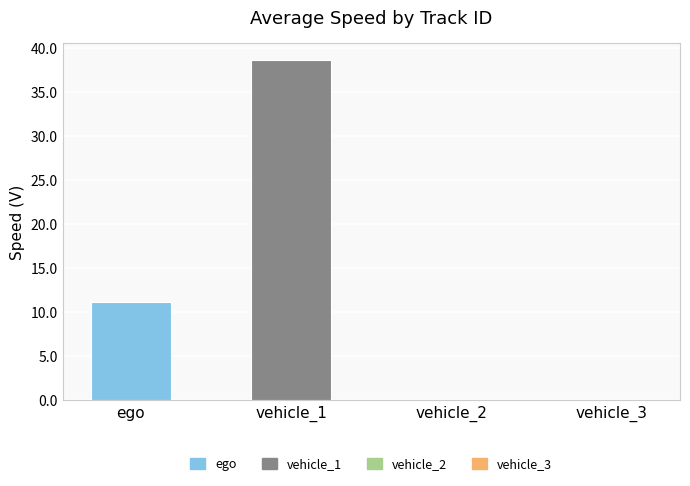

What is the average value of the vehicle_3 series?

0.1